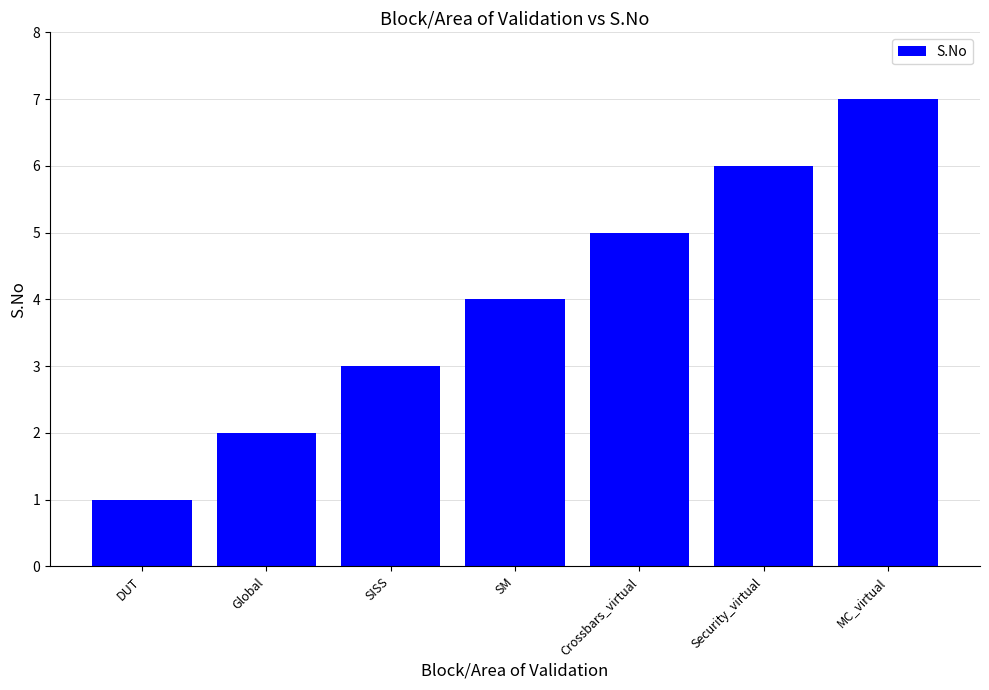

Which category has the lowest value across all series?

DUT